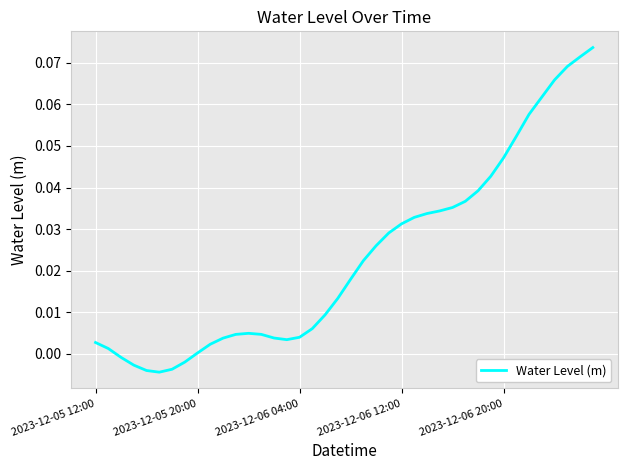

How many lines are shown in the chart?

1